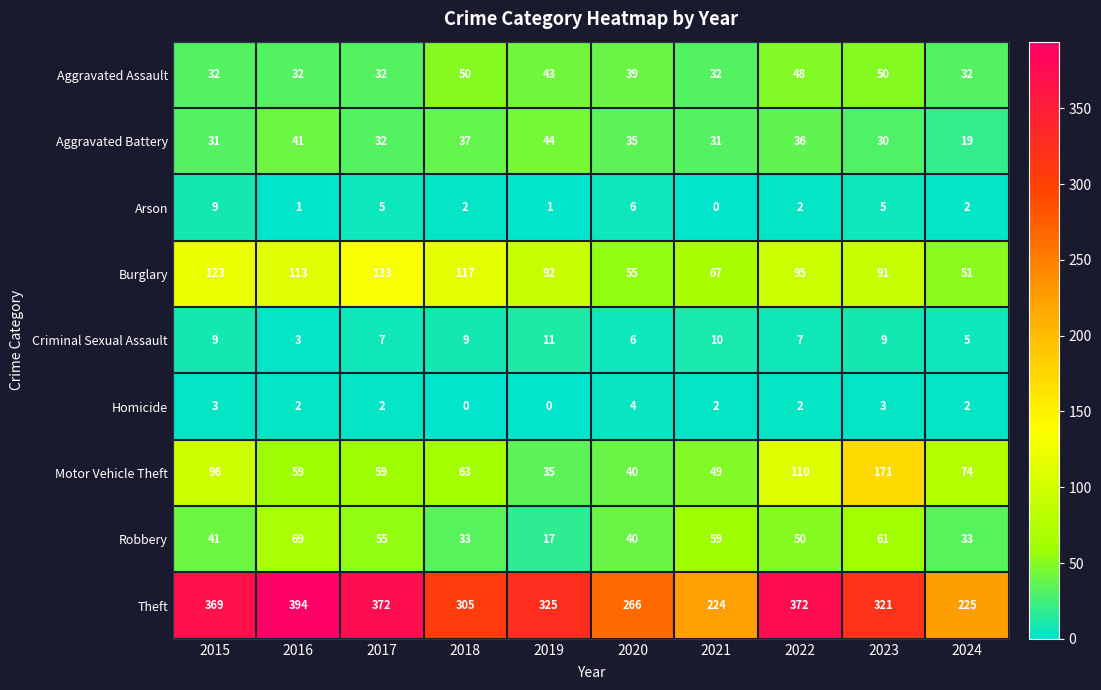

Rank the series by their maximum value, from highest to lowest.

Theft, Motor Vehicle Theft, Burglary, Robbery, Aggravated Assault, Aggravated Battery, Criminal Sexual Assault, Arson, Homicide